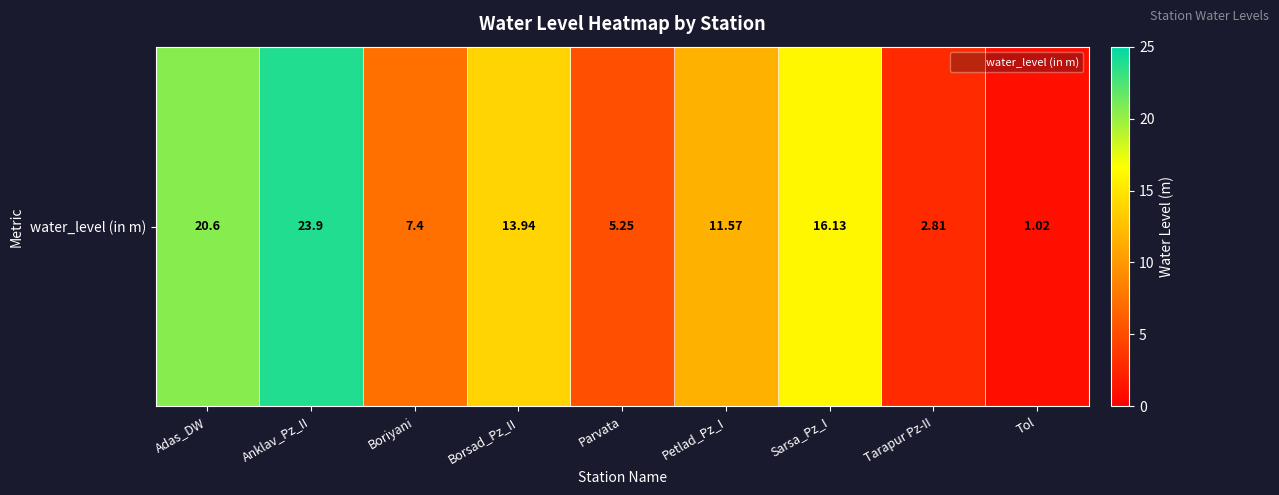

What is the average value?

11.4